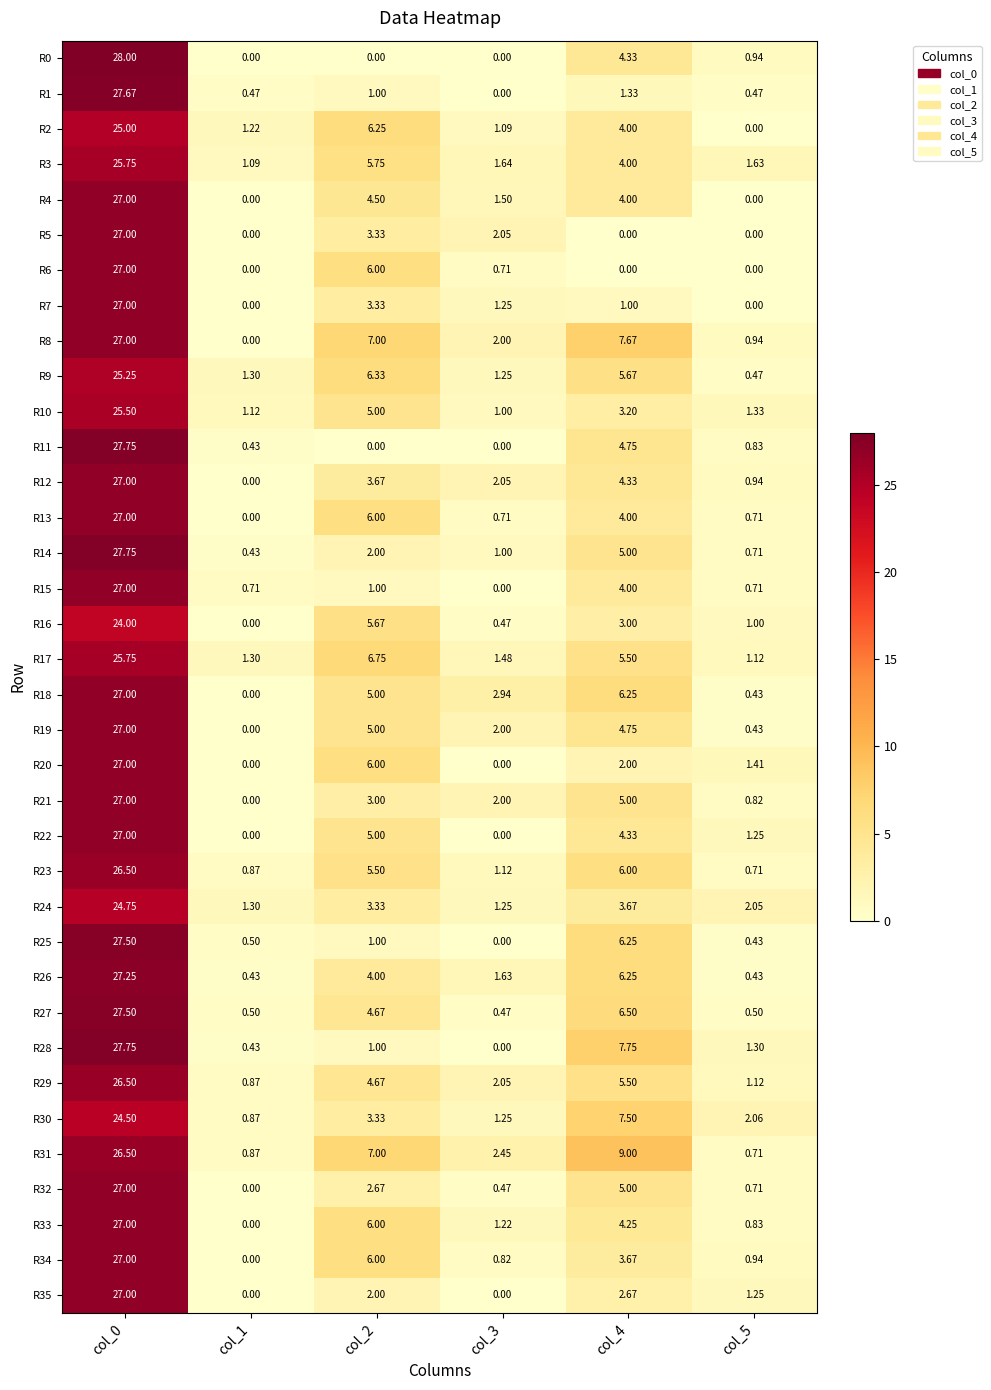

Is the value of R23 at col_4 greater than the value of R5 at col_1?

Yes